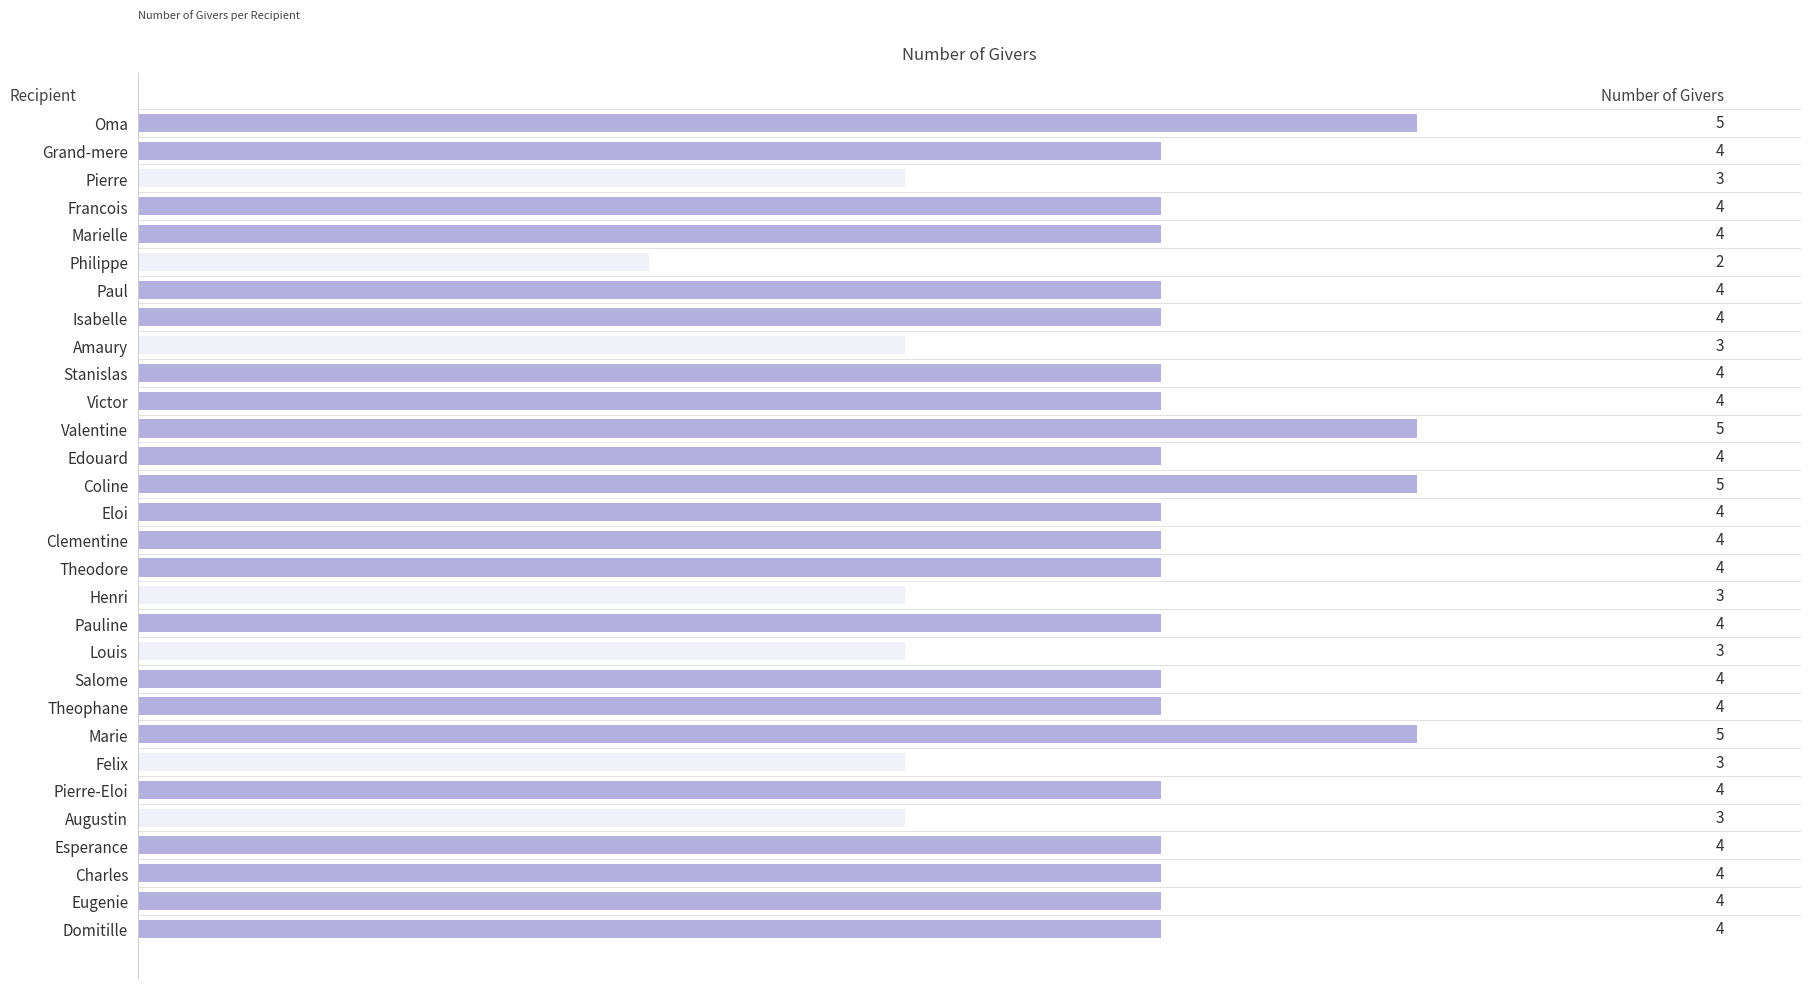

The value at Amaury is 2. True or false?

False